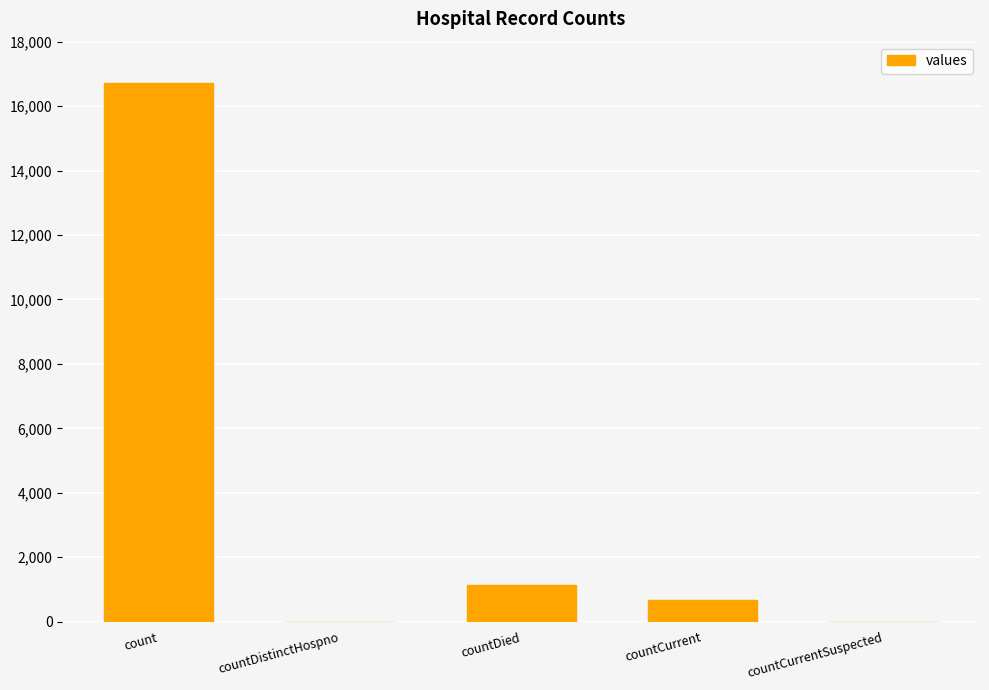

Reading left to right, extract all data points from this chart.

16729	0	1142	668	0